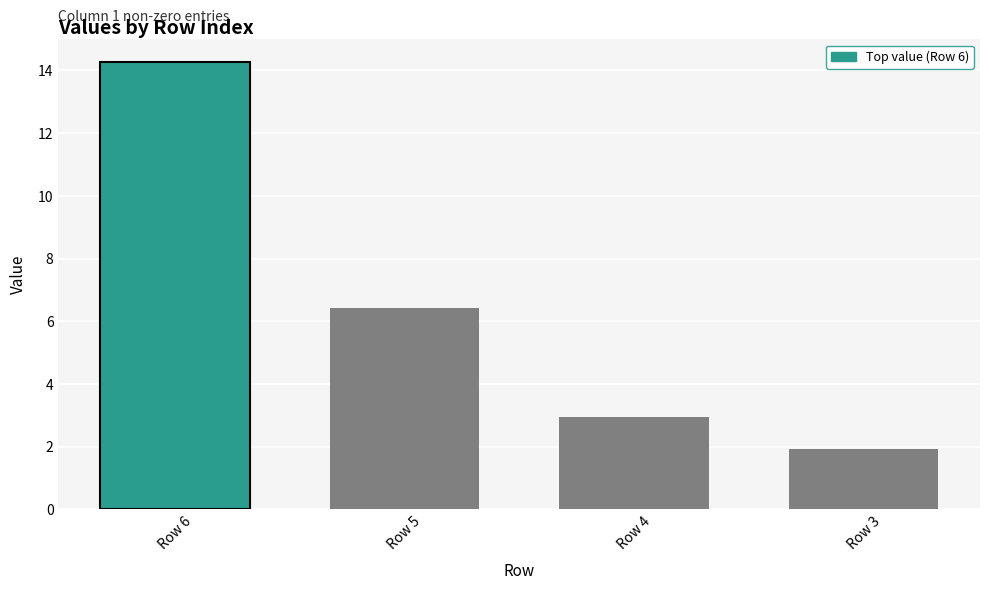

Read the value at Row 5.

6.4